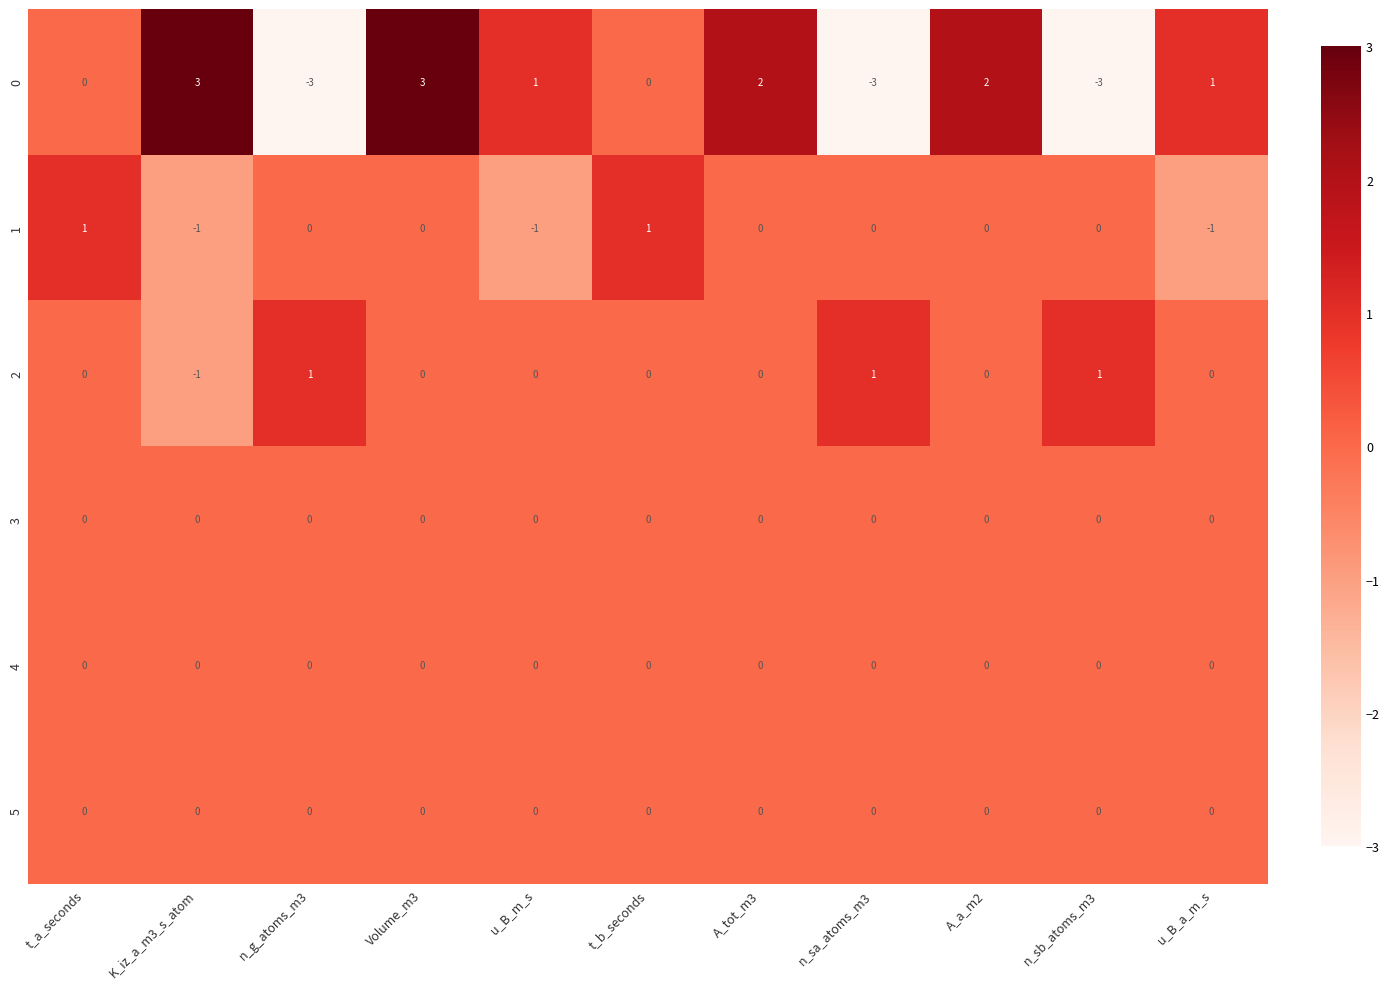

Count the 1 values in the range -1 to 0.

9